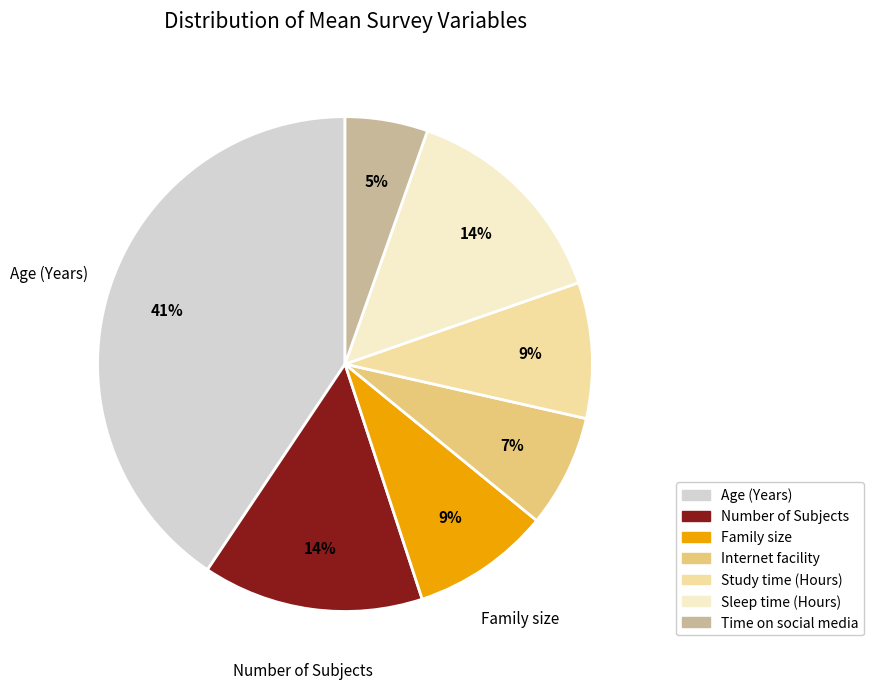

What percentage is the Number of Subjects slice, to the nearest percent?

14%